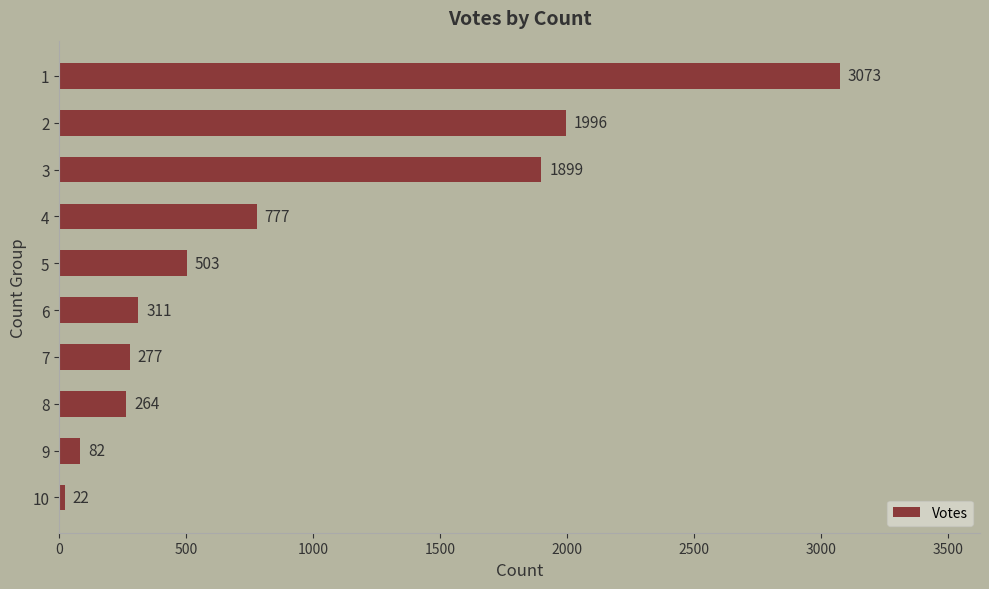

List the labels in order of value, smallest first.

10, 9, 8, 7, 6, 5, 4, 3, 2, 1